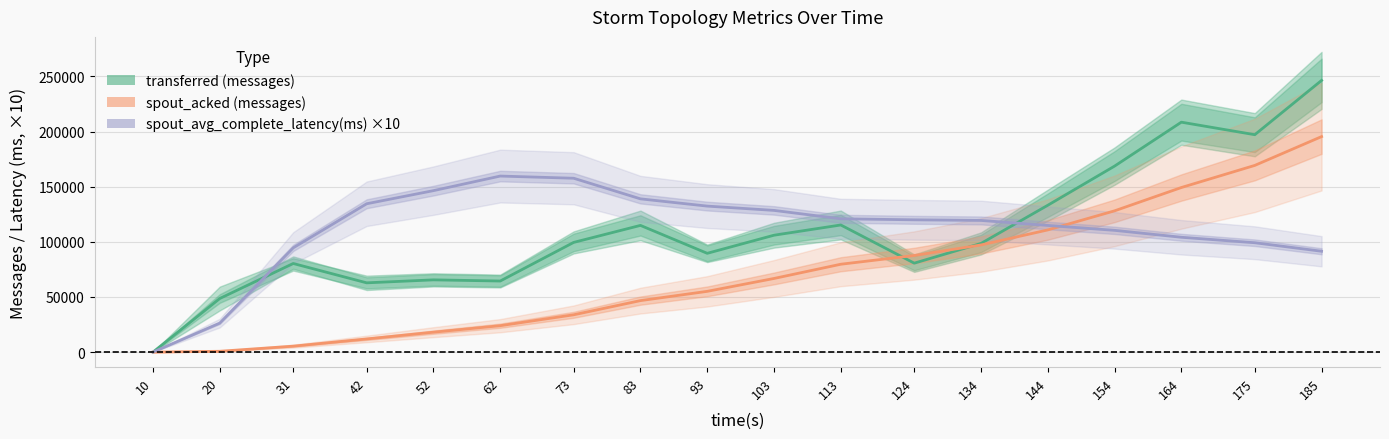

True or false: transferred (messages) has a value of 153177 at 113.

False